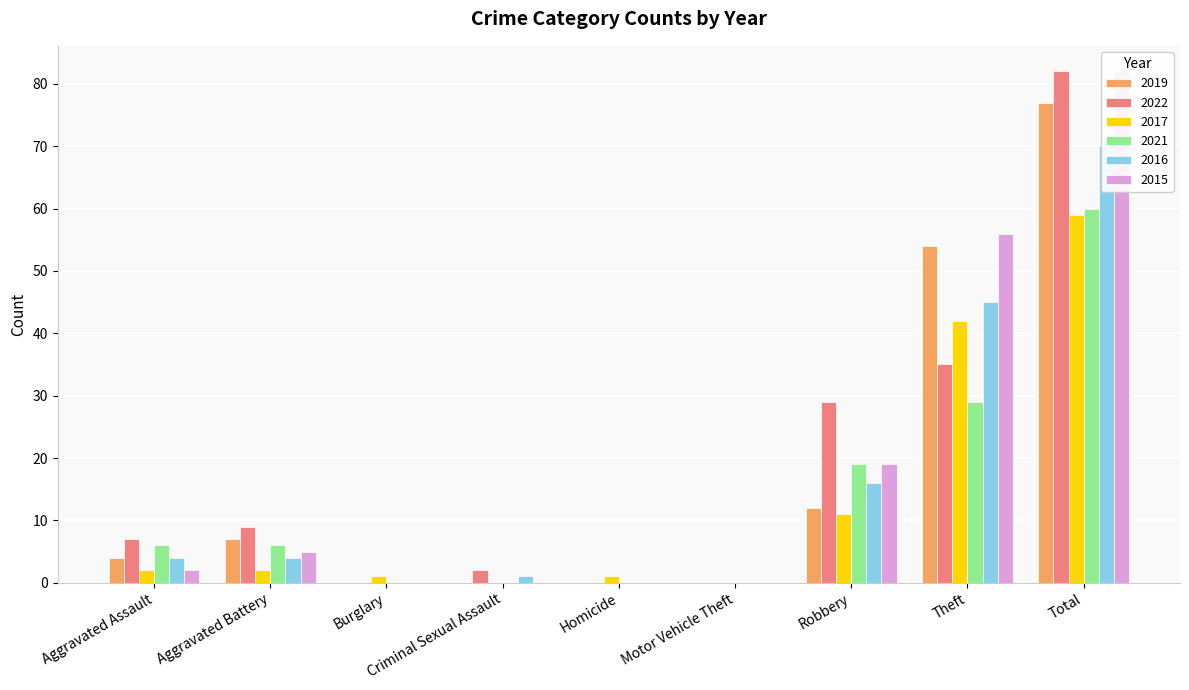

Which category has the lowest value in the 2016 series?

Burglary